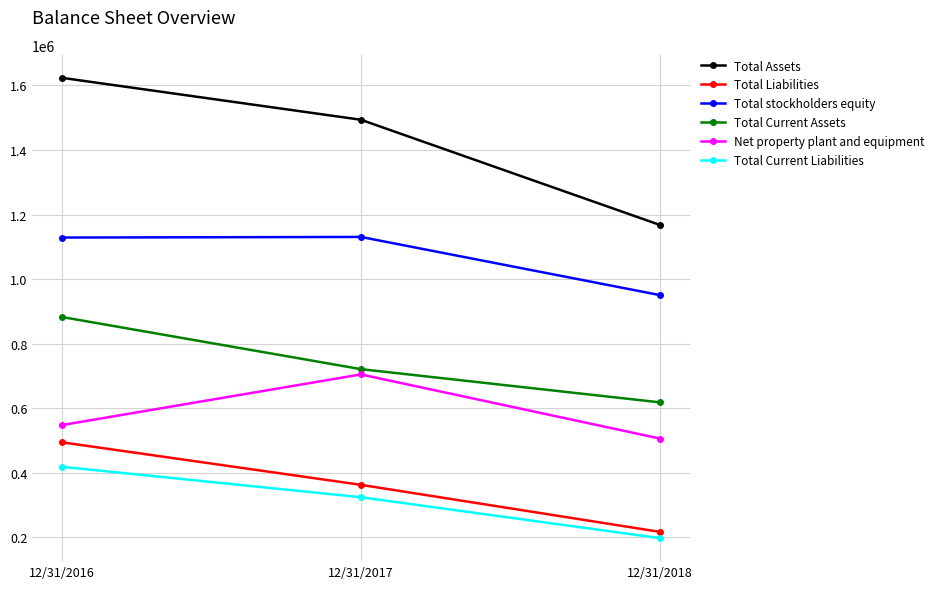

Which series has the largest range (max minus min)?

Total Assets